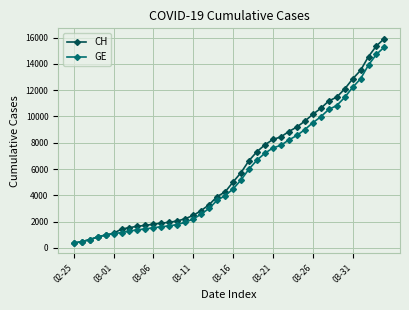

What is the average value of the GE series?

5641